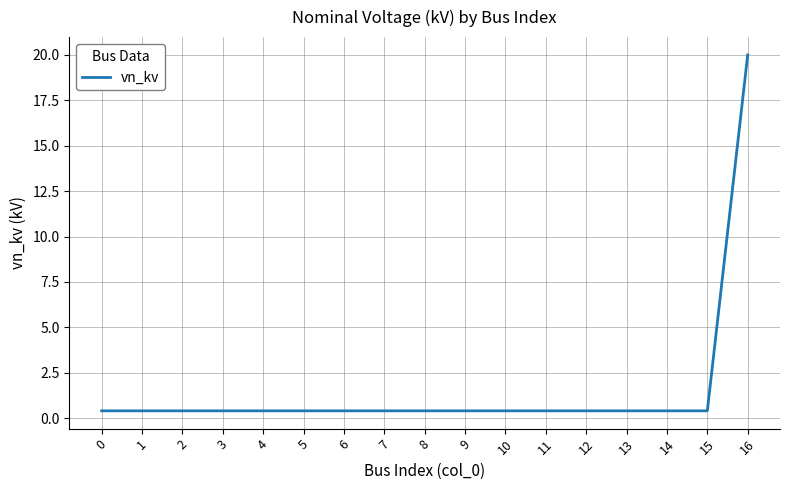

Reading left to right, extract all data points from this chart.

0=0.4	1=0.4	2=0.4	3=0.4	4=0.4	5=0.4	6=0.4	7=0.4	8=0.4	9=0.4	10=0.4	11=0.4	12=0.4	13=0.4	14=0.4	15=0.4	16=20.0